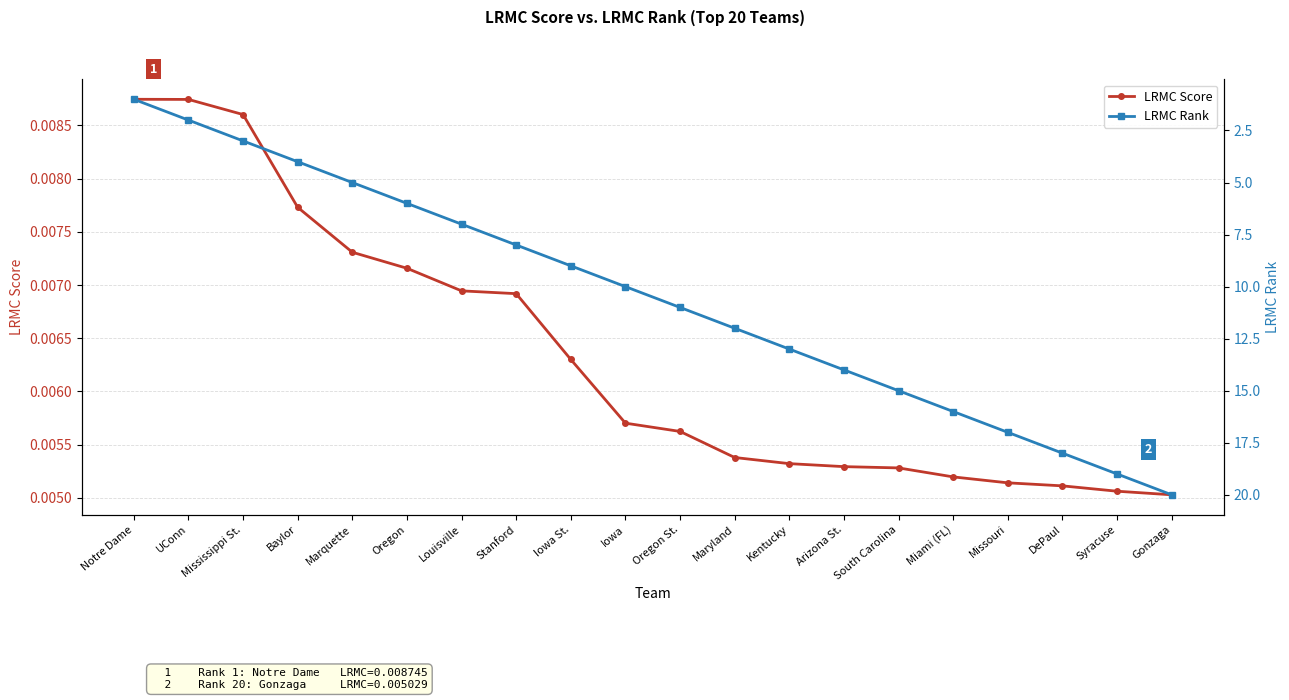

Does the chart have visible grid lines?

Yes